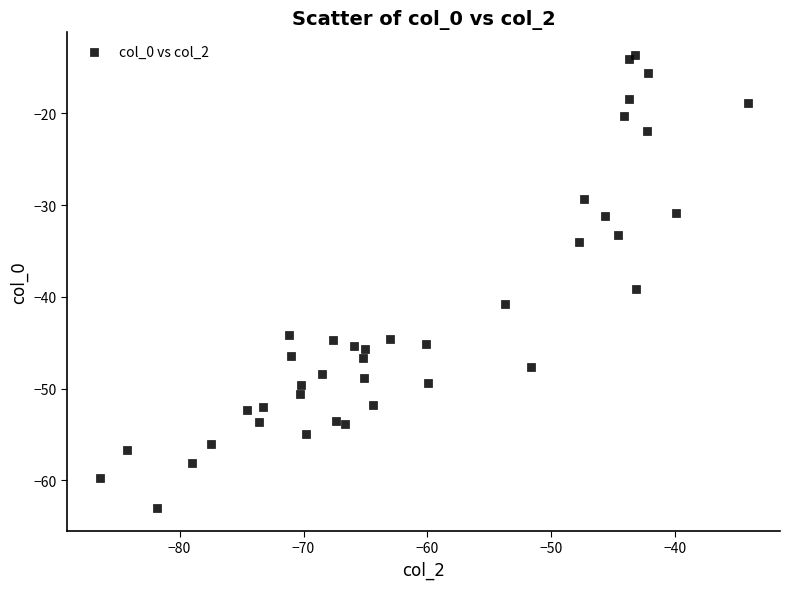

What Y value in the scatter plot is closest to -38?

-39.1